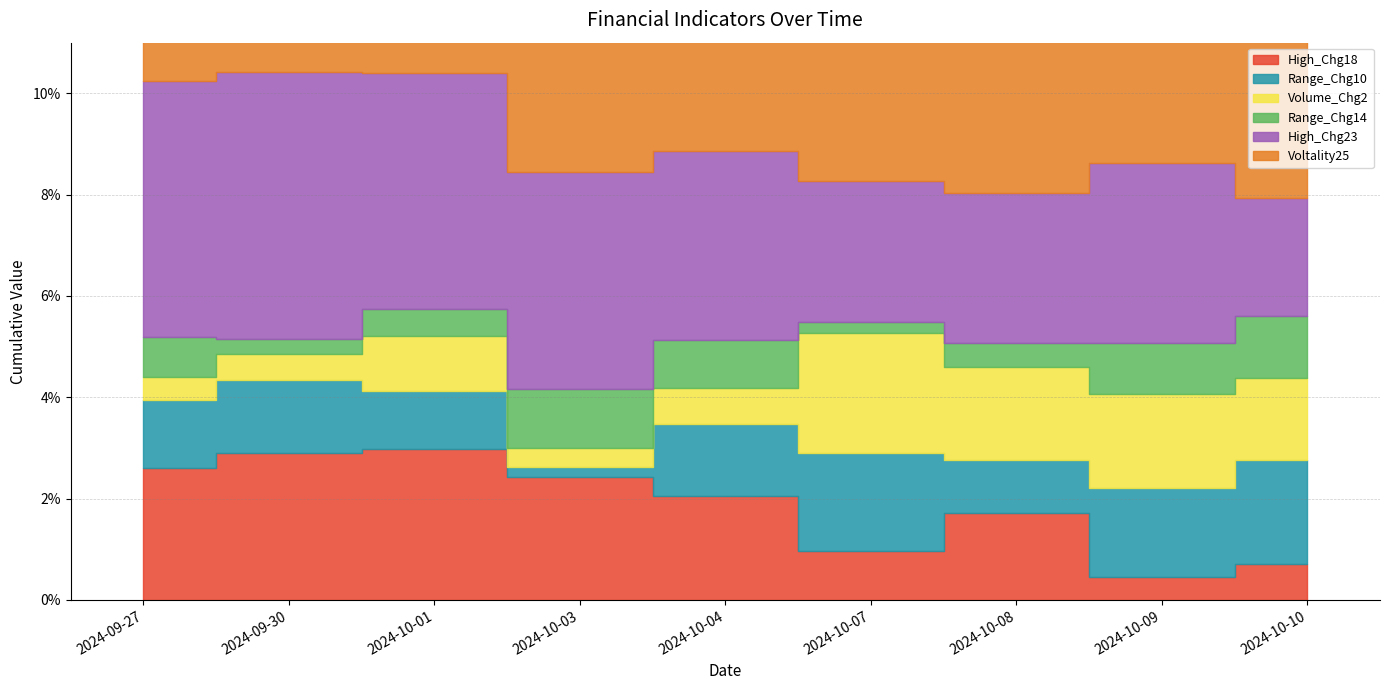

What position from the right is 2024-10-01?

7